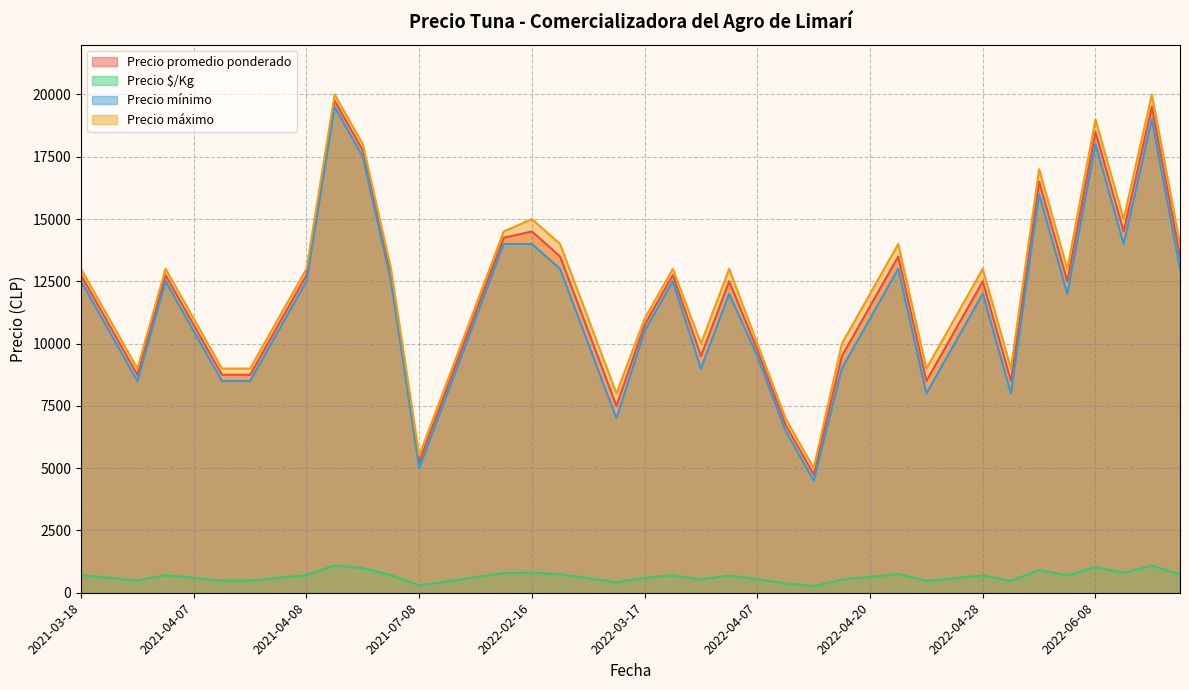

At 2022-03-17, list the series in order from smallest to largest.

Precio $/Kg, Precio mínimo, Precio promedio ponderado, Precio máximo